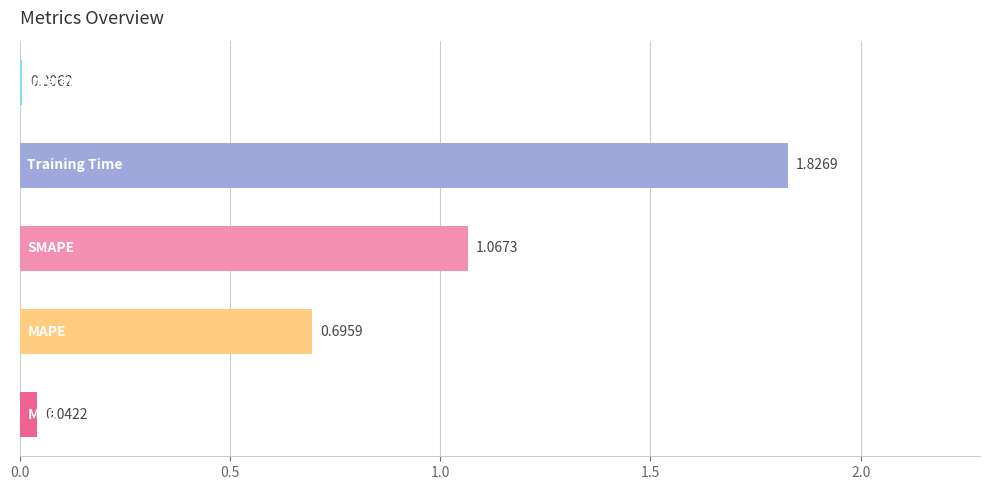

What is the sum of all values?

3.6